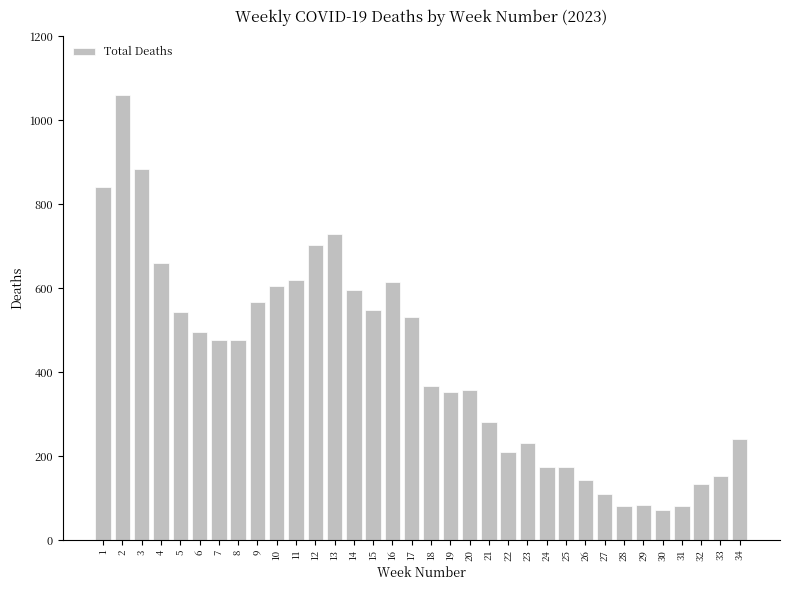

The chart shows a value of 977 at 9. True or false?

False